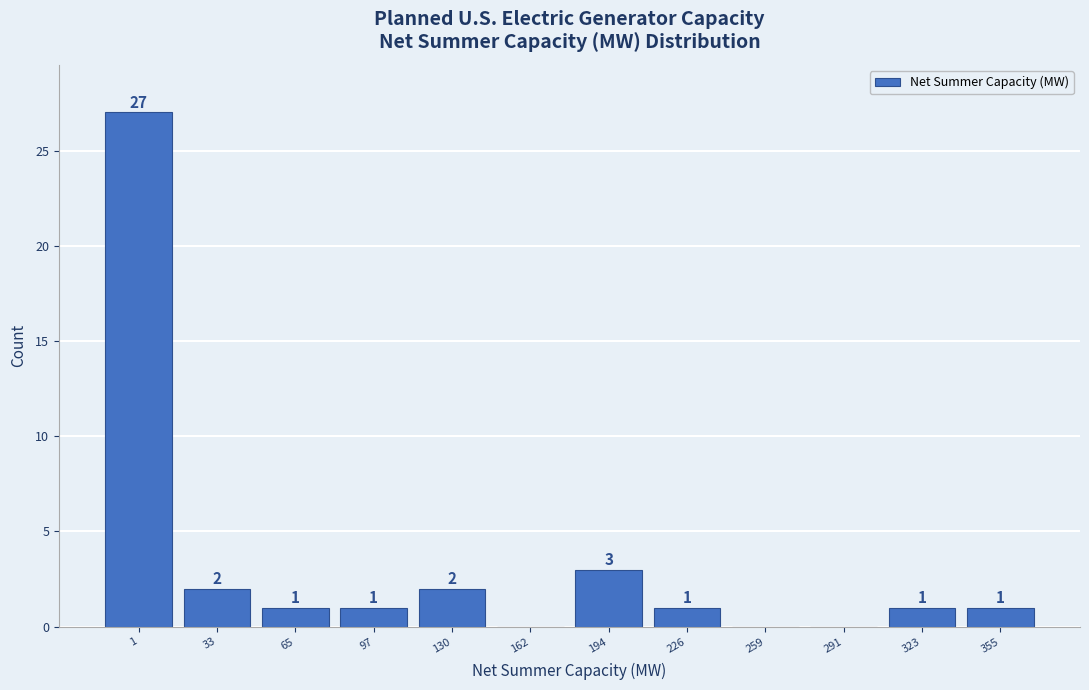

Reading left to right, transcribe all the data shown in this chart.

1=27	33=2	65=1	97=1	130=2	162=0	194=3	226=1	259=0	291=0	323=1	355=1